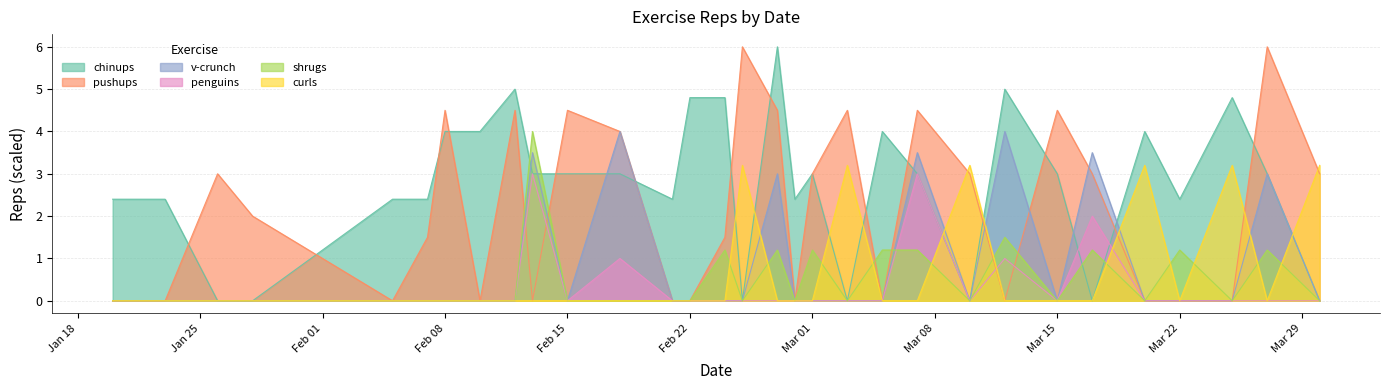

The value of shrugs at Feb 08 is -2.7. True or false?

False